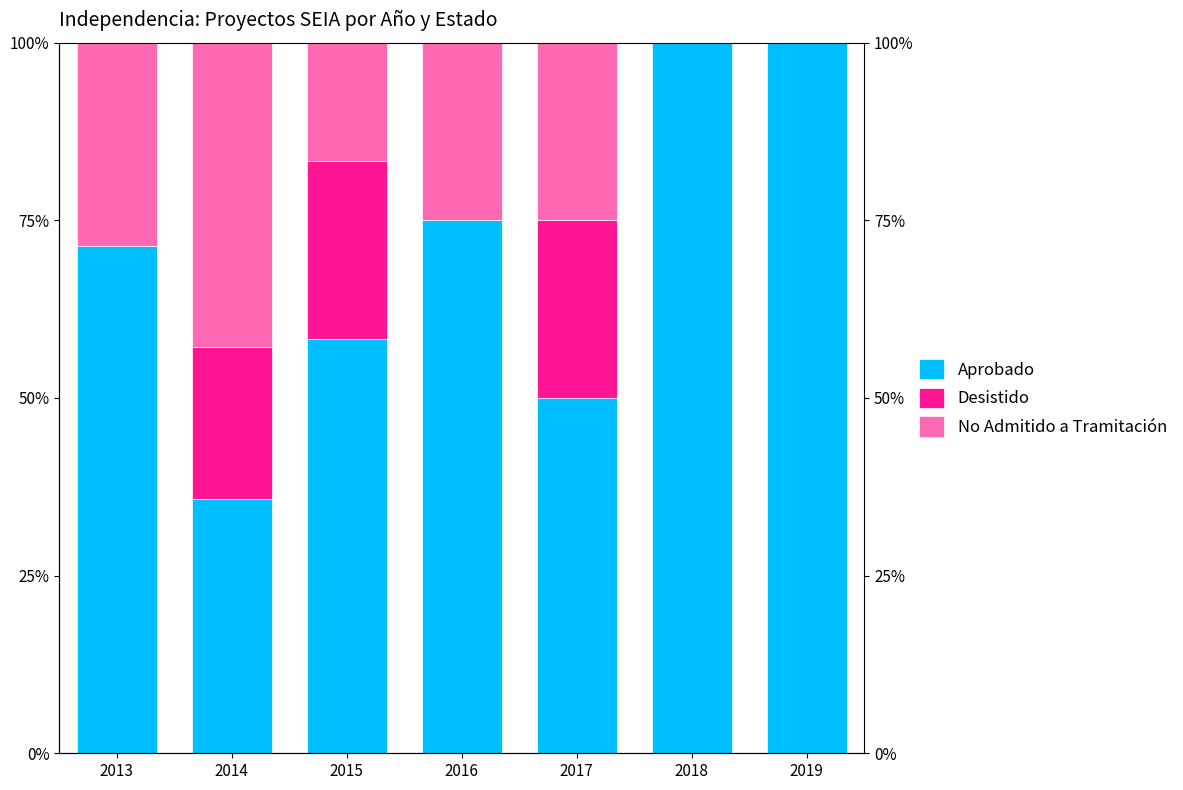

Does the chart contain any negative values?

No